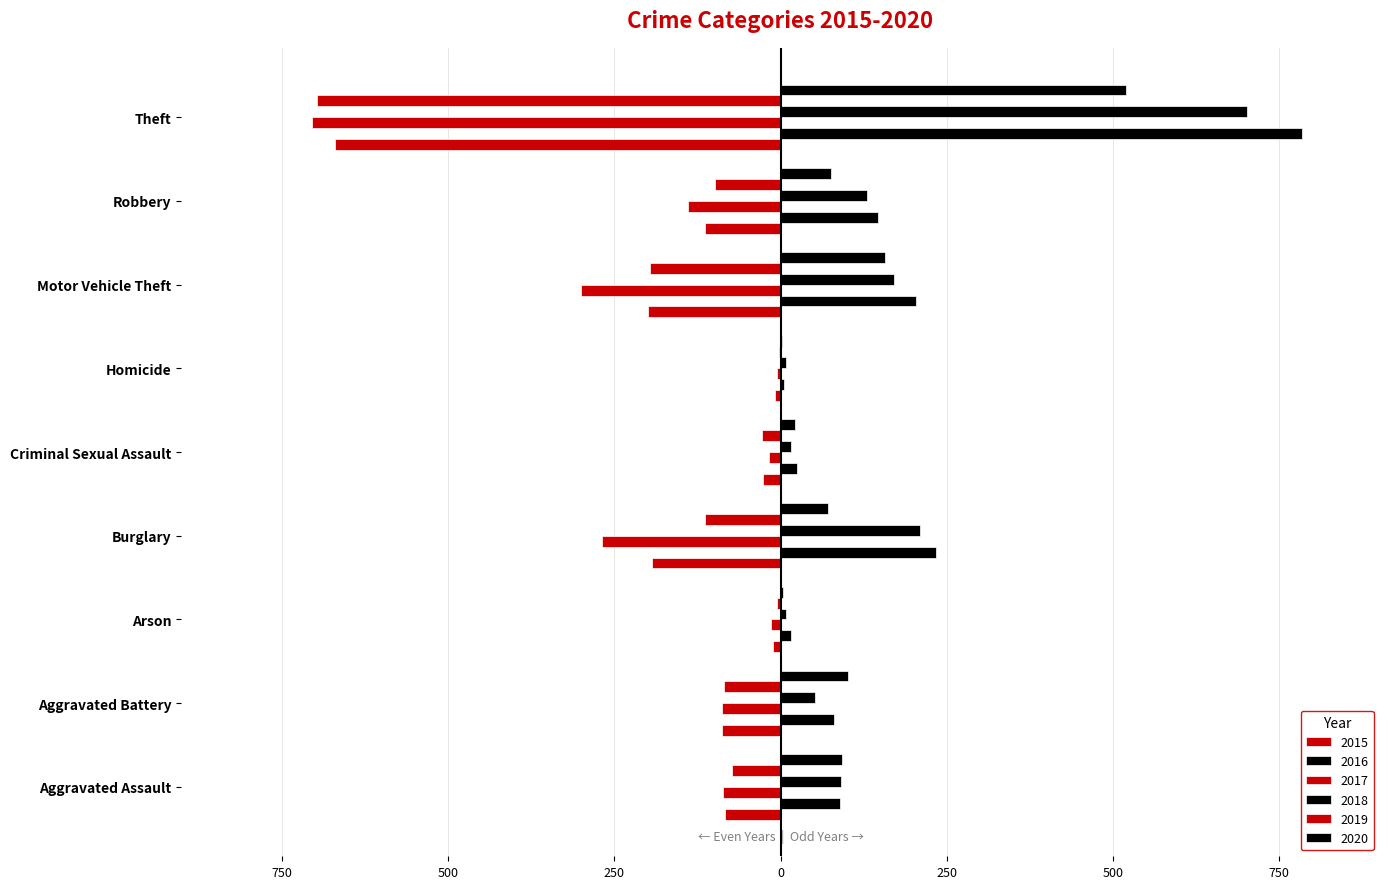

Is it true that 2019 equals -85 at Aggravated Battery?

True